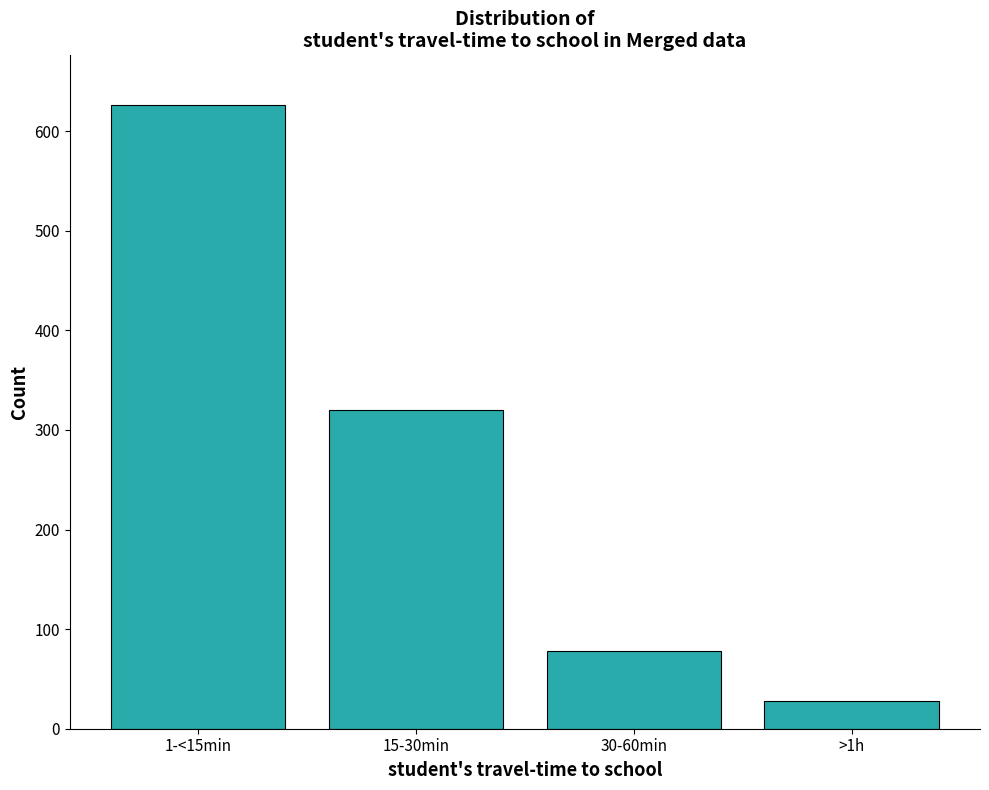

Reading left to right, extract all data points from this chart.

1-<15min=626	15-30min=320	30-60min=78	>1h=28